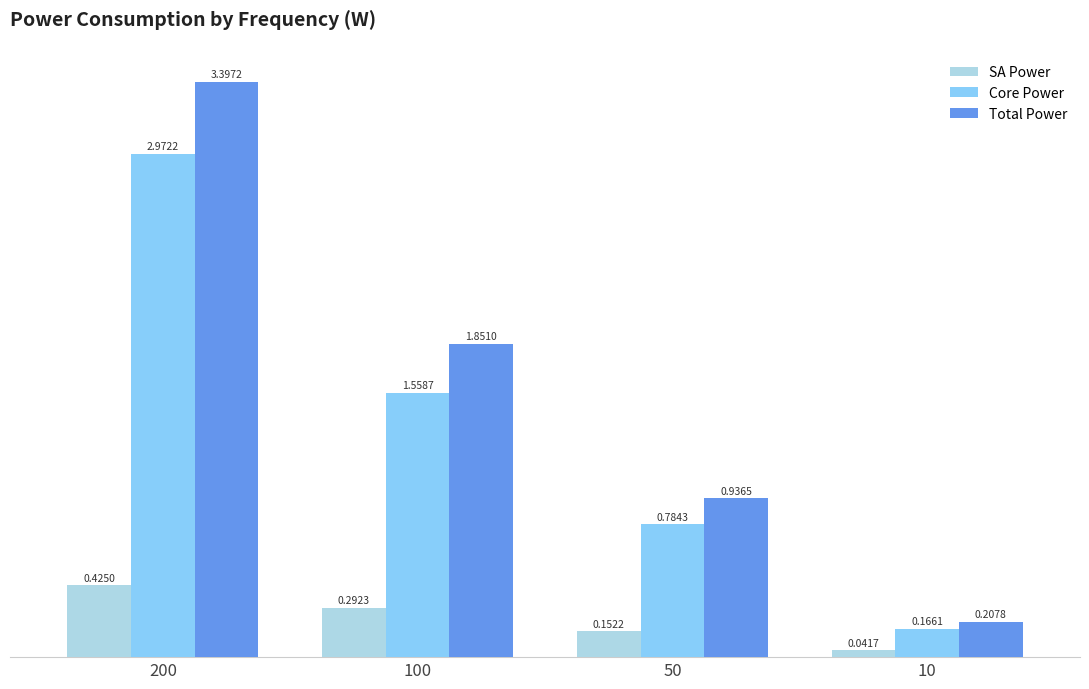

Where is Total Power nearest to the value 1?

50